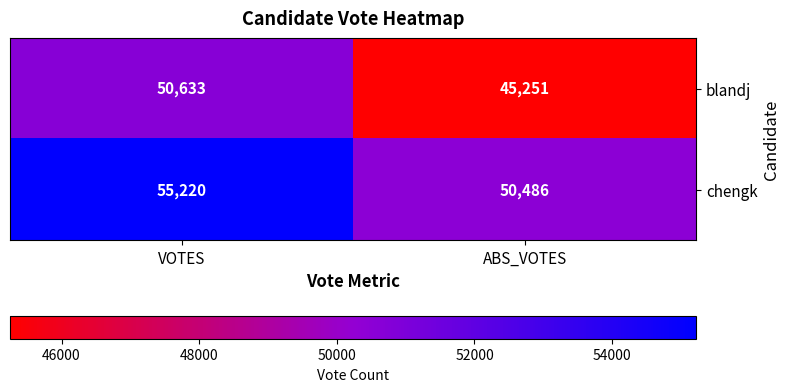

What is the average value of the blandj series?

47942